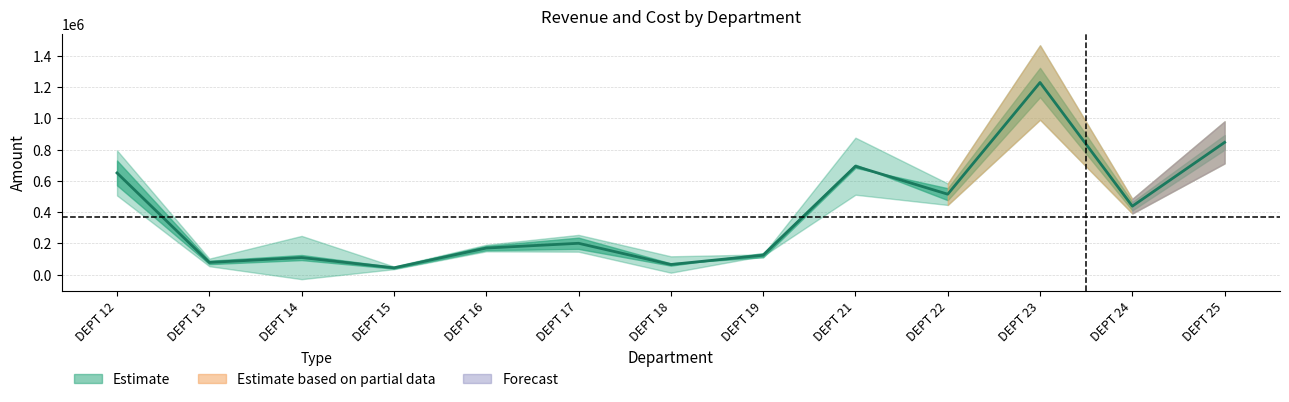

Which category has the lowest value across all series?

DEPT 15